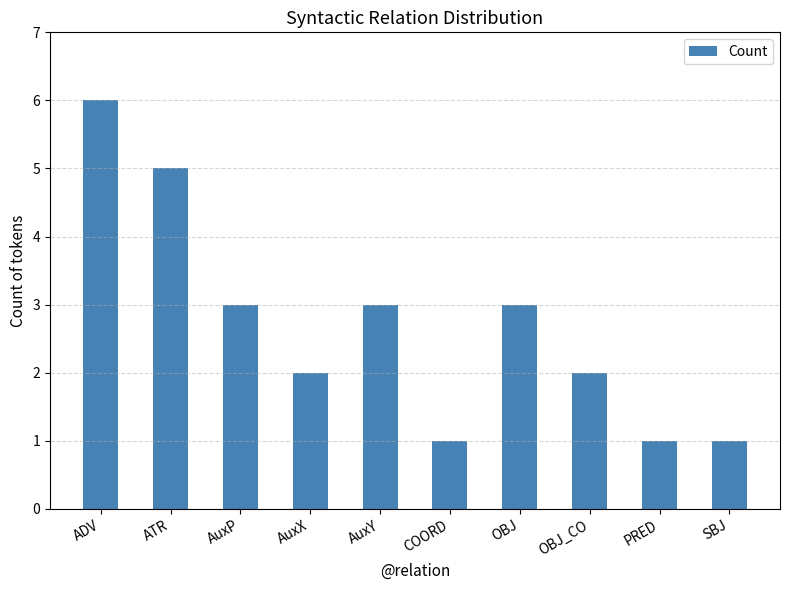

Is it true that the value at ADV is 6?

True